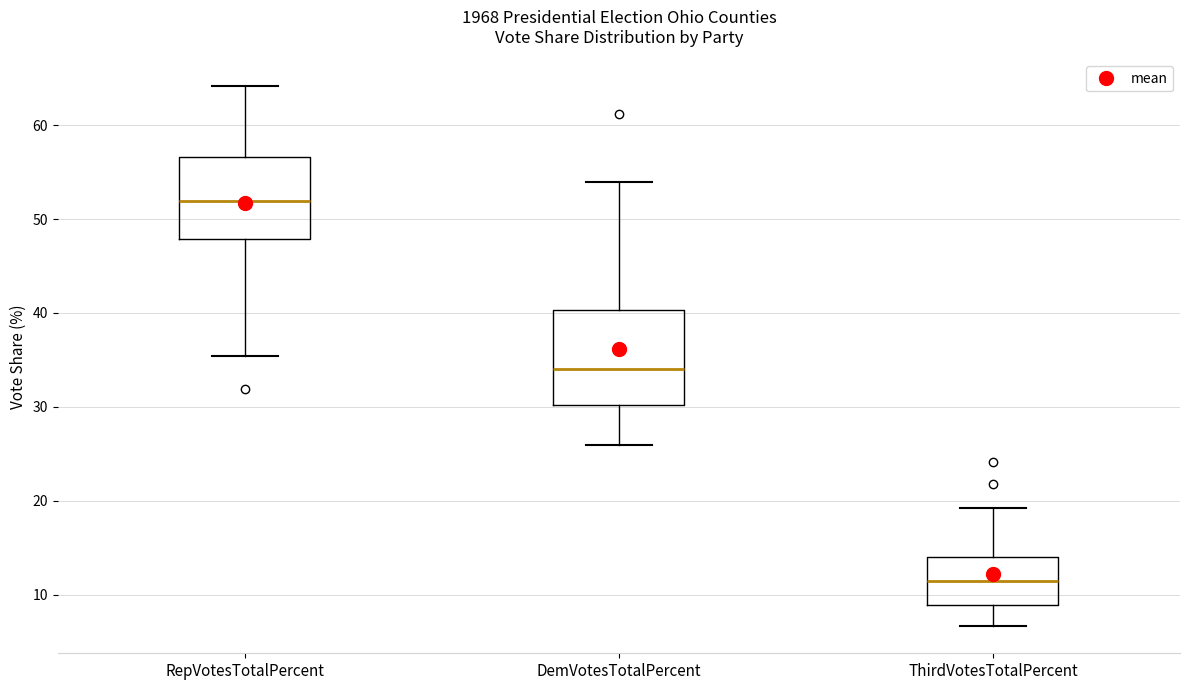

Reading left to right, read every box against the y-axis: the position of its median line, the range the box covers, and the ends of its whiskers. The values are not printed on the chart, so give them approximately, as read against the axis.

RepVotesTotalPercent: median 52, box 48 to 57, whiskers 35 to 64
DemVotesTotalPercent: median 34, box 30 to 40, whiskers 26 to 54
ThirdVotesTotalPercent: median 11, box 9 to 14, whiskers 7 to 19